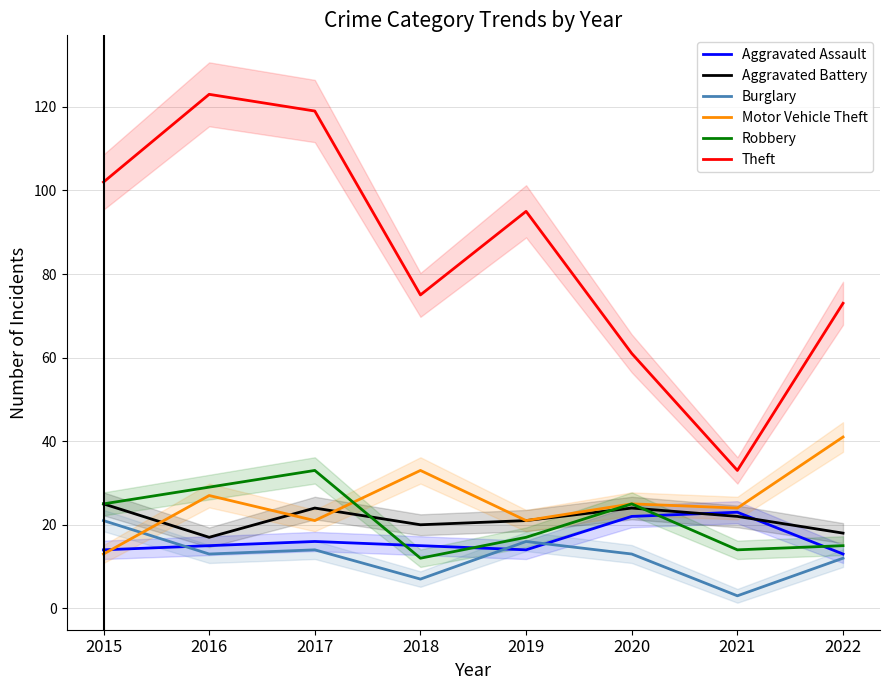

True or false: Burglary and Aggravated Battery cross at least once.

False